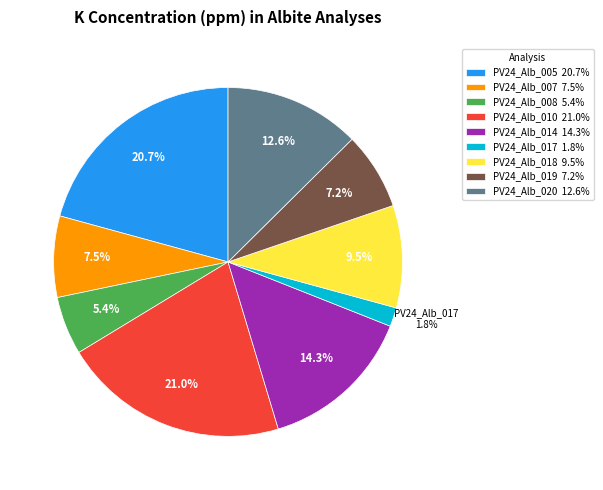

How much of the chart is everything except PV24_Alb_020?

87.4%